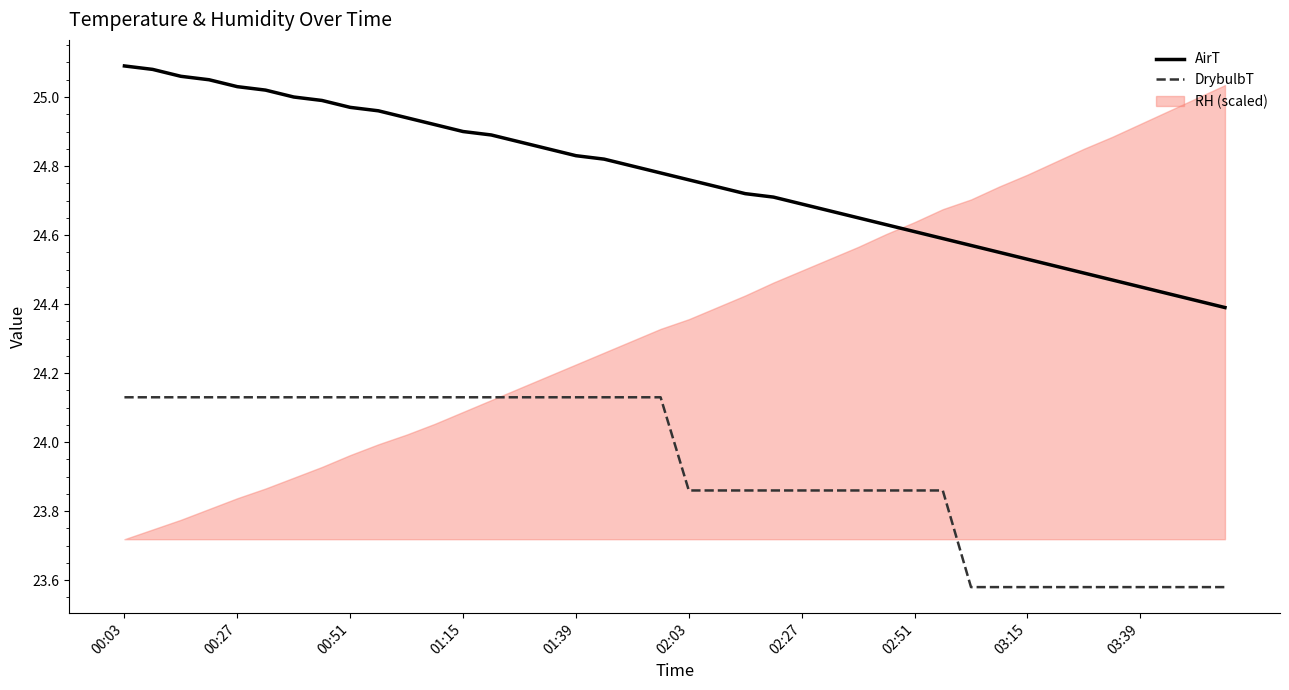

How many data points in DrybulbT are less than 24?

20